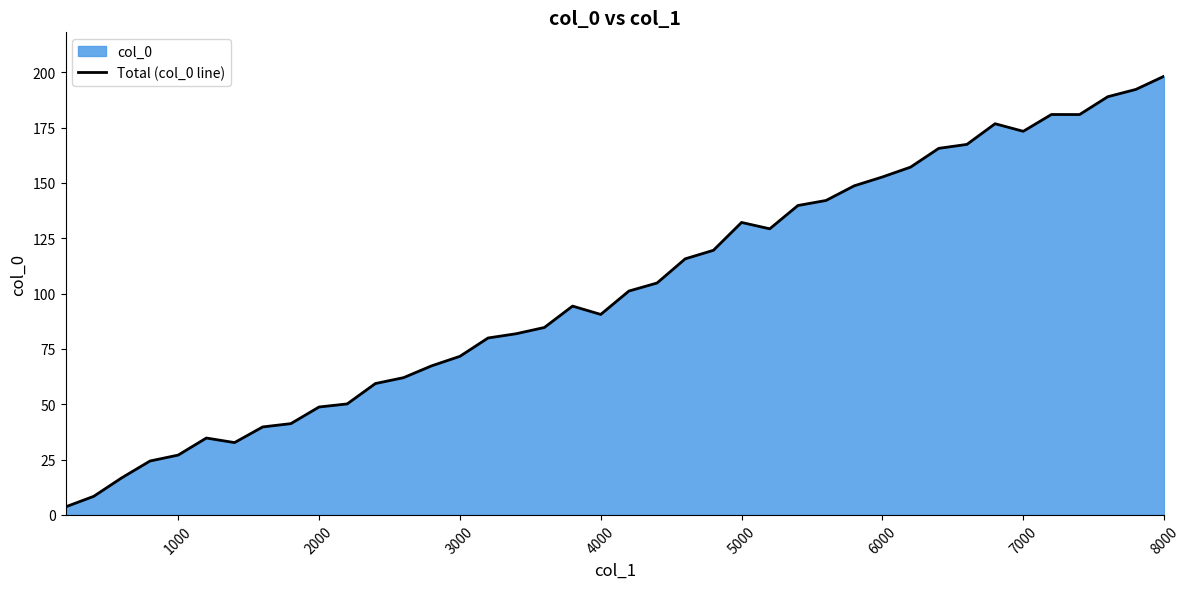

Reading left to right, list all the values displayed in this chart.

3.6	8.4	16.8	24.4	27.0	34.7	32.7	39.8	41.2	48.8	50.2	59.4	62.0	67.4	71.6	79.9	81.9	84.7	94.4	90.6	101.2	104.8	115.7	119.6	132.2	129.3	139.8	142.1	148.7	152.7	157.2	165.6	167.4	176.8	173.3	180.9	180.9	189.0	192.3	198.2